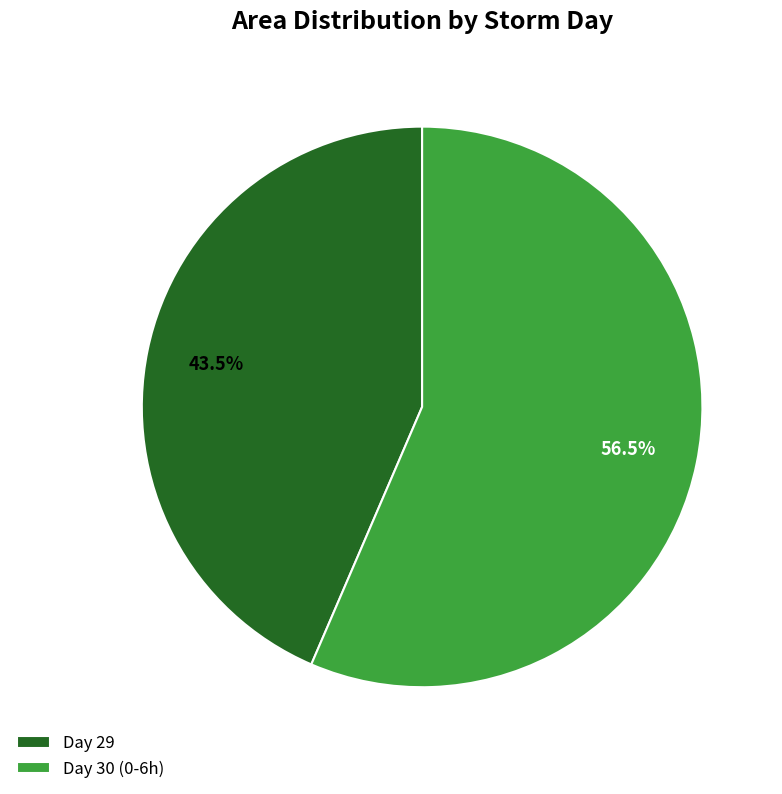

Is there any slice that represents more than half of the pie?

Yes